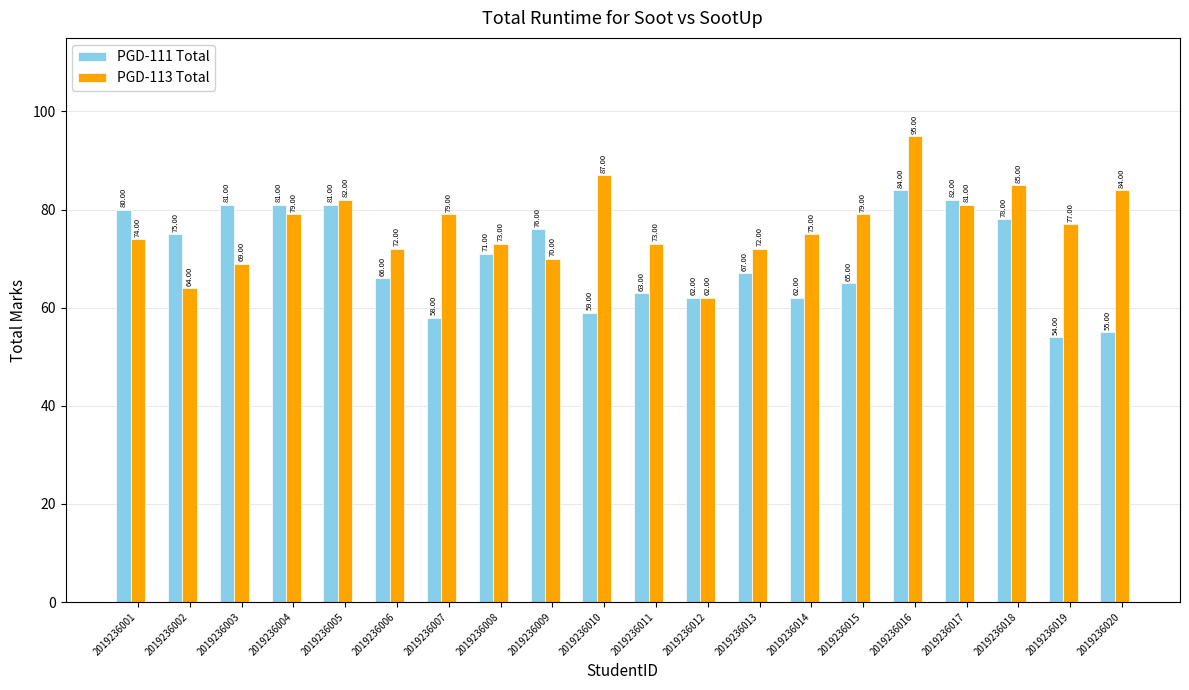

Count the number of categories in the chart.

20